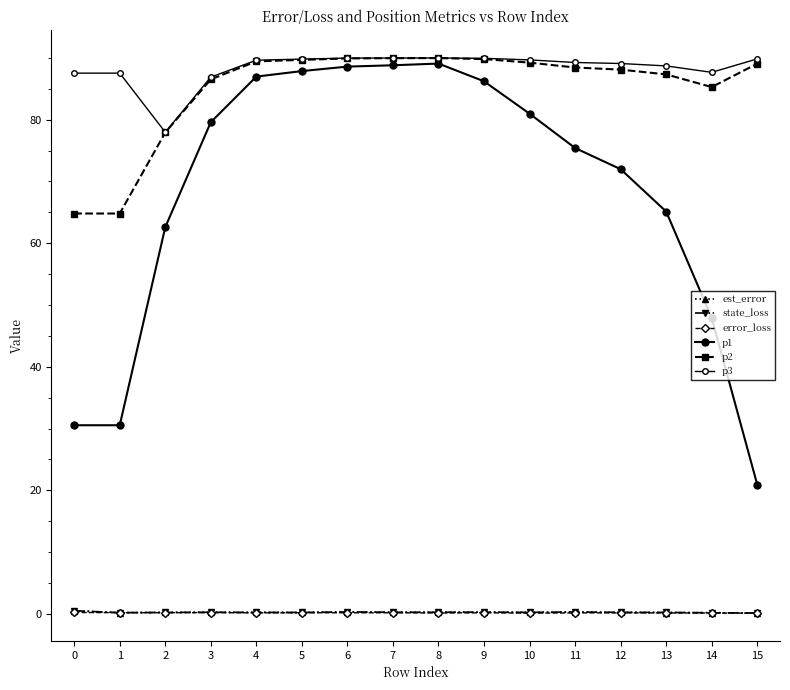

What is the difference between the second highest and second lowest values in the p1 series?

58.3